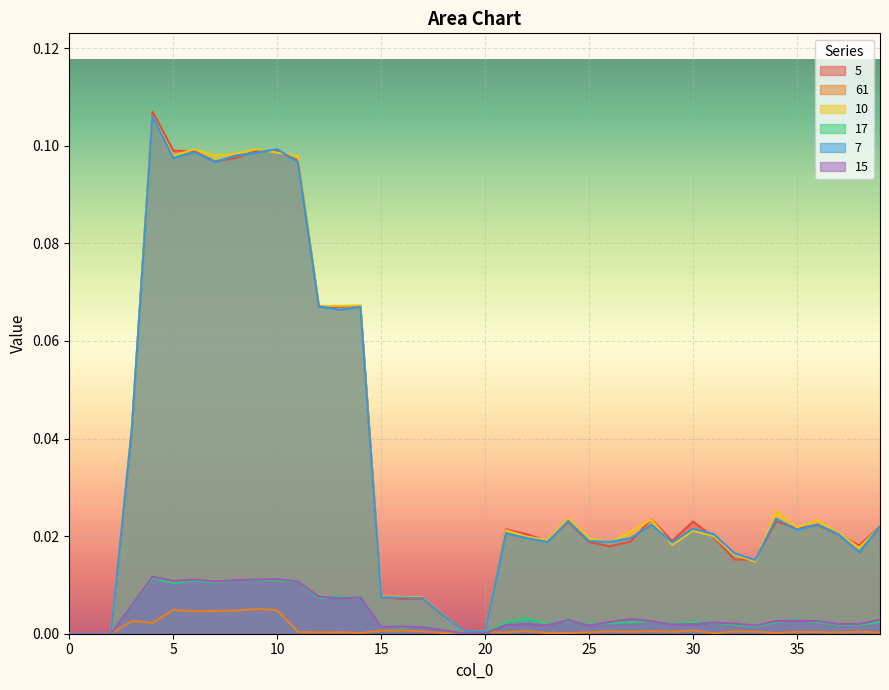

At which category does the chart reach its peak across all series?

4